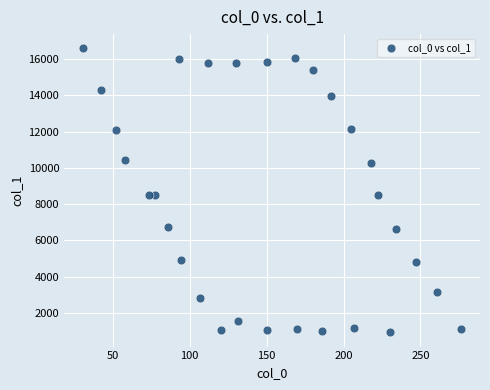

What is the range of X values (max minus min)?

245.5